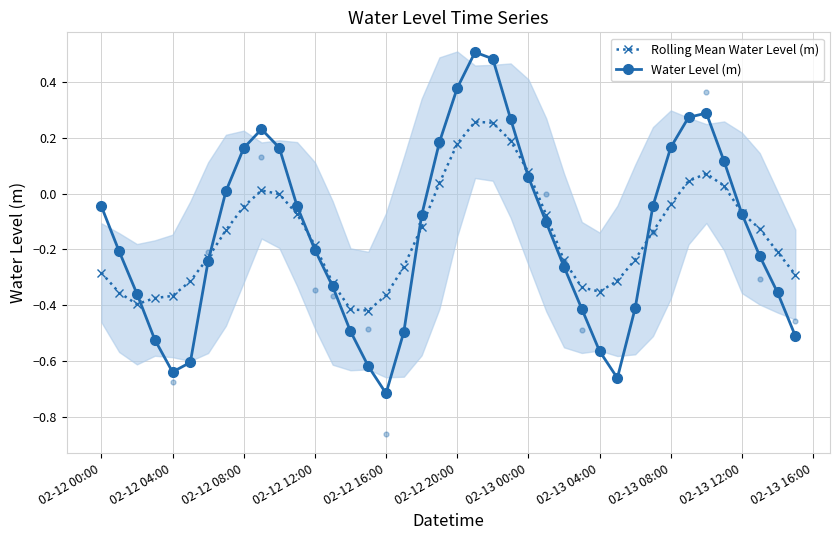

Which series has the widest spread of Y values?

Water Level (m)